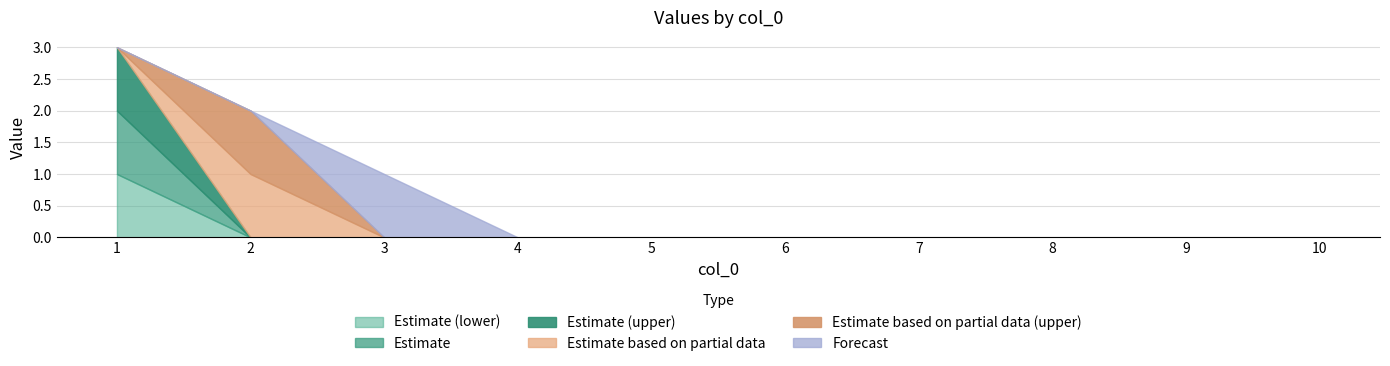

The 5 series shows 0 at 9. True or false?

True